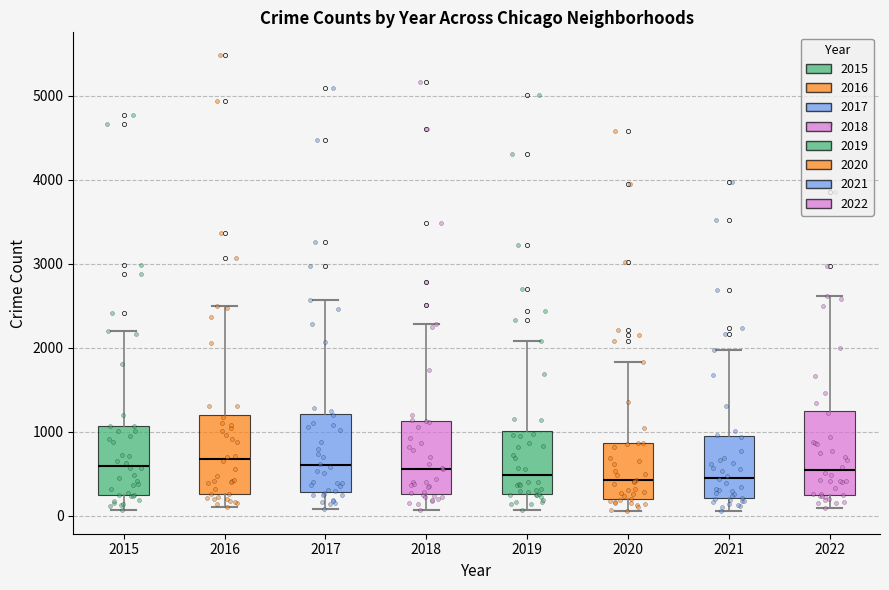

Reading left to right, read every box against the y-axis: the position of its median line, the range the box covers, and the ends of its whiskers. The values are not printed on the chart, so give them approximately, as read against the axis.

2015: median 600, box 300 to 1100, whiskers 100 to 2200
2016: median 700, box 300 to 1200, whiskers 100 to 2500
2017: median 600, box 300 to 1200, whiskers 100 to 2600
2018: median 600, box 300 to 1100, whiskers 100 to 2300
2019: median 500, box 300 to 1000, whiskers 100 to 2100
2020: median 400, box 200 to 900, whiskers 100 to 1800
2021: median 500, box 200 to 1000, whiskers 100 to 2000
2022: median 500, box 300 to 1300, whiskers 100 to 2600